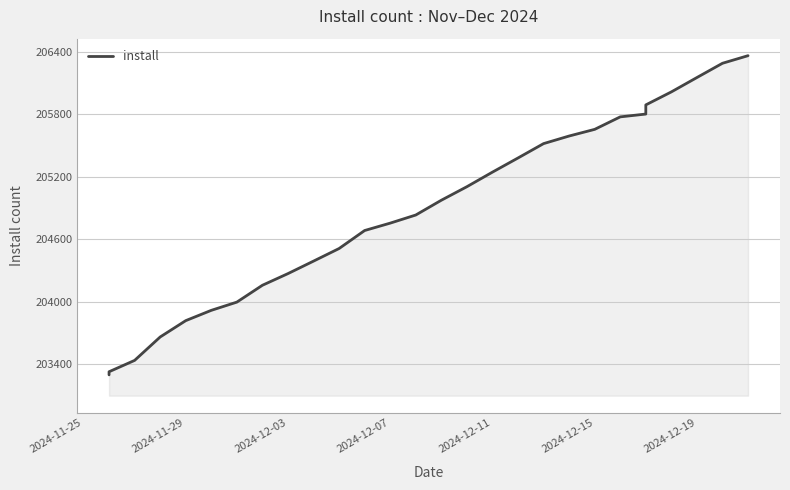

How many lines are shown in the chart?

1